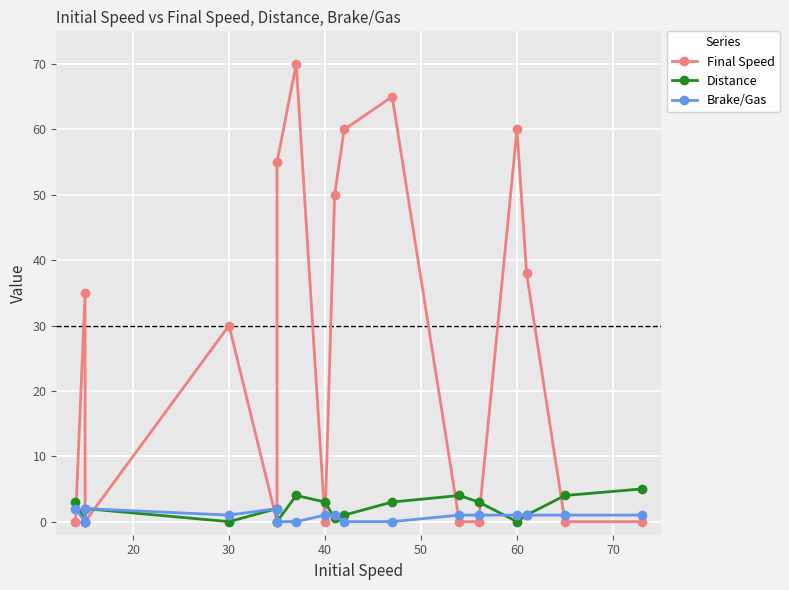

What is the average value of the Final Speed series?

27.2